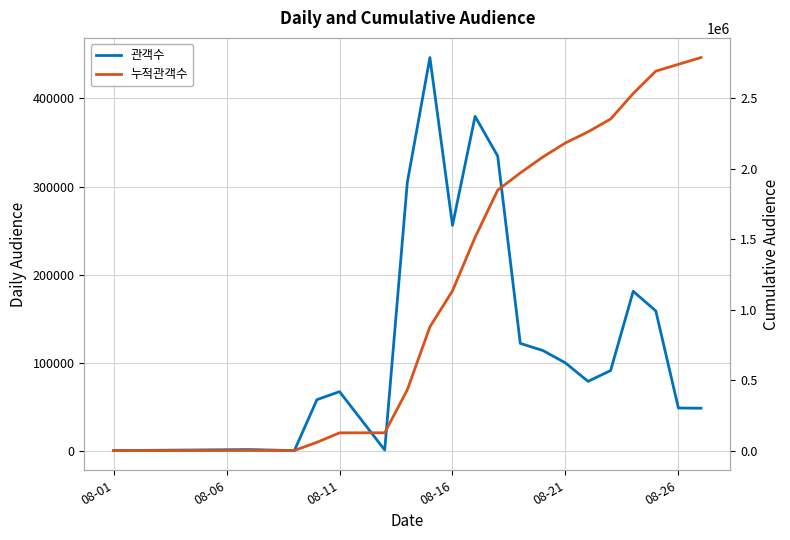

Where is the first local maximum for 관객수?

08-06